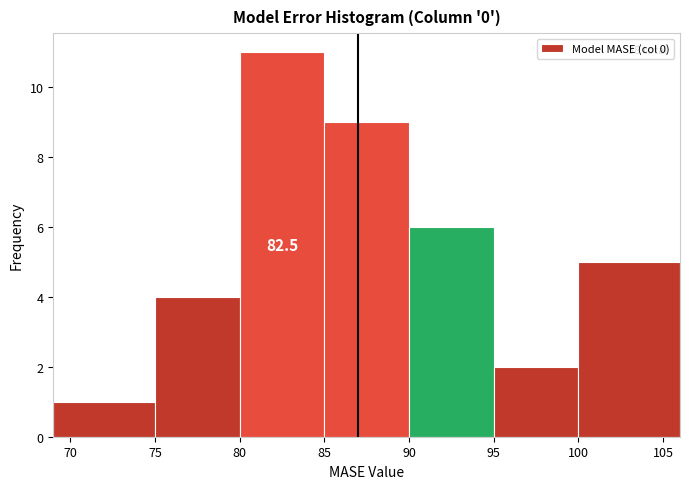

Over which range of the x-axis is the bar tallest?

80 to 85